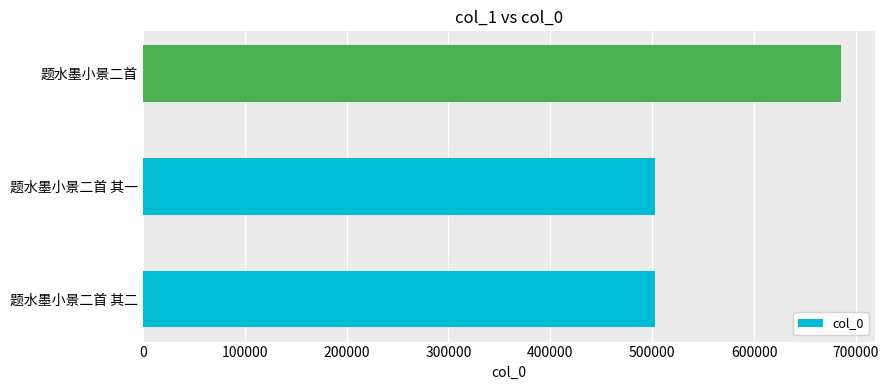

The chart shows a value of 503050 at 题水墨小景二首 其一. True or false?

True